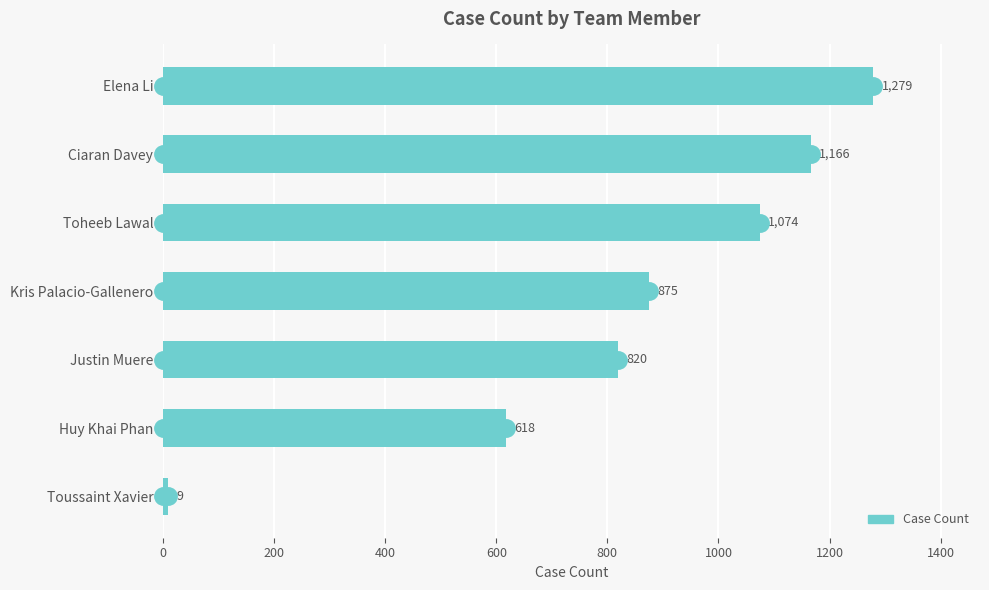

What is the change in value from Ciaran Davey to Justin Muere?

-346